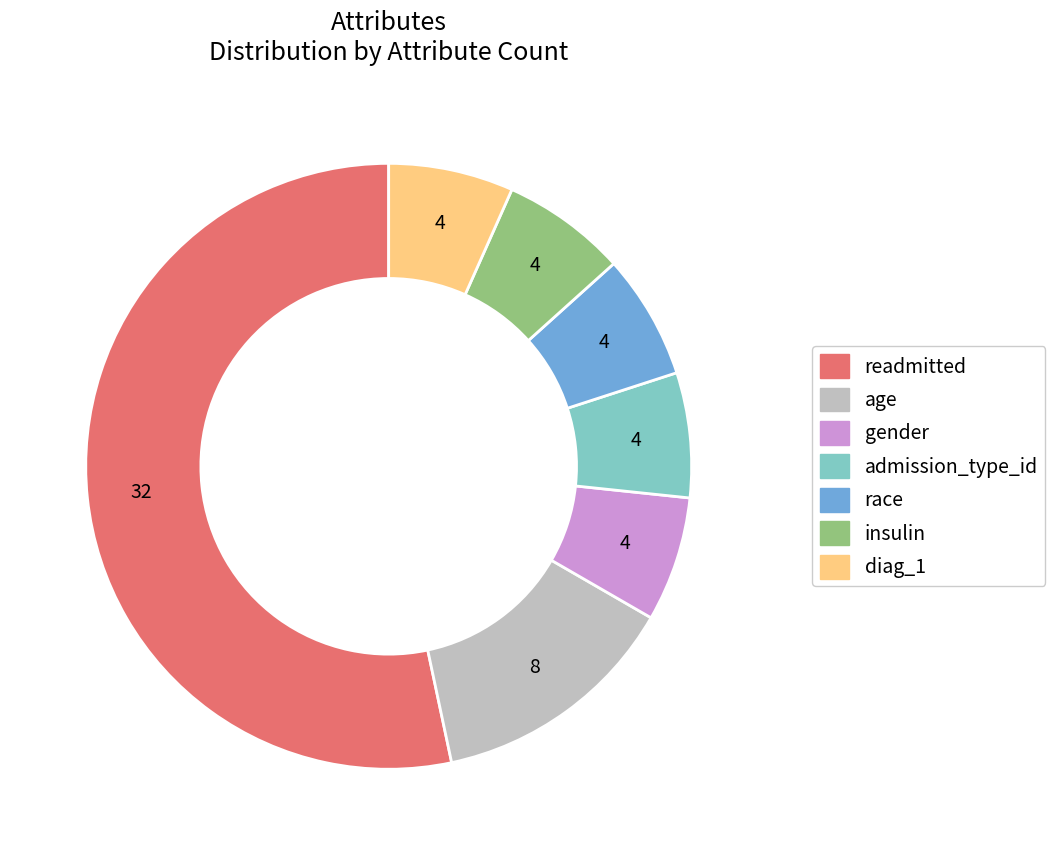

Is it true that insulin is 15% of the pie?

False